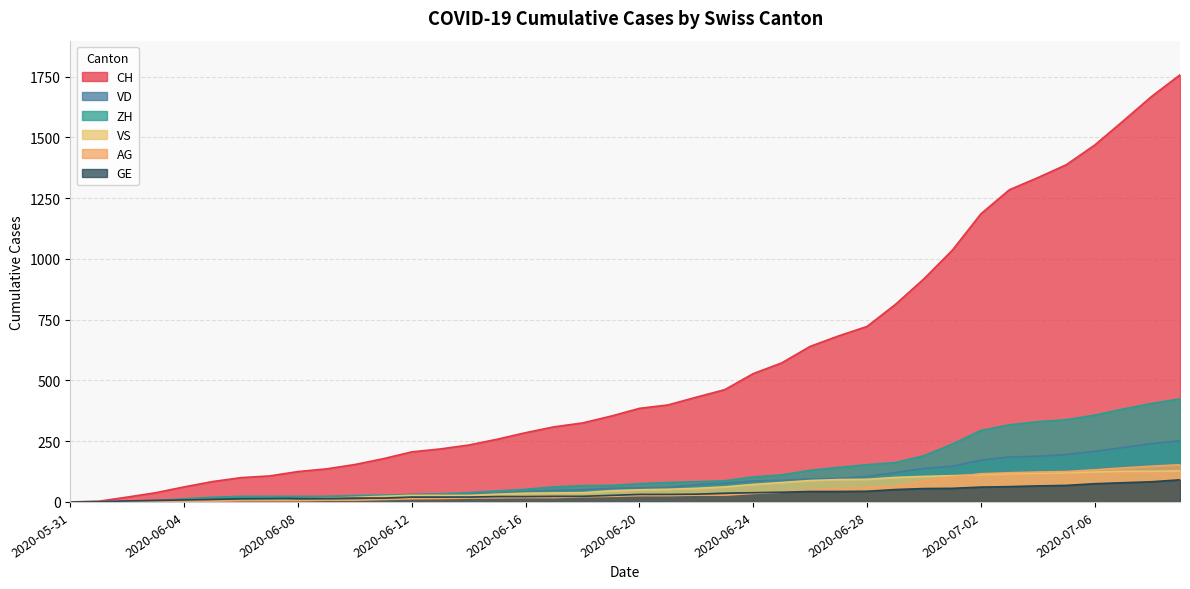

What are all the series names shown in the legend?

CH, VD, ZH, VS, AG, GE